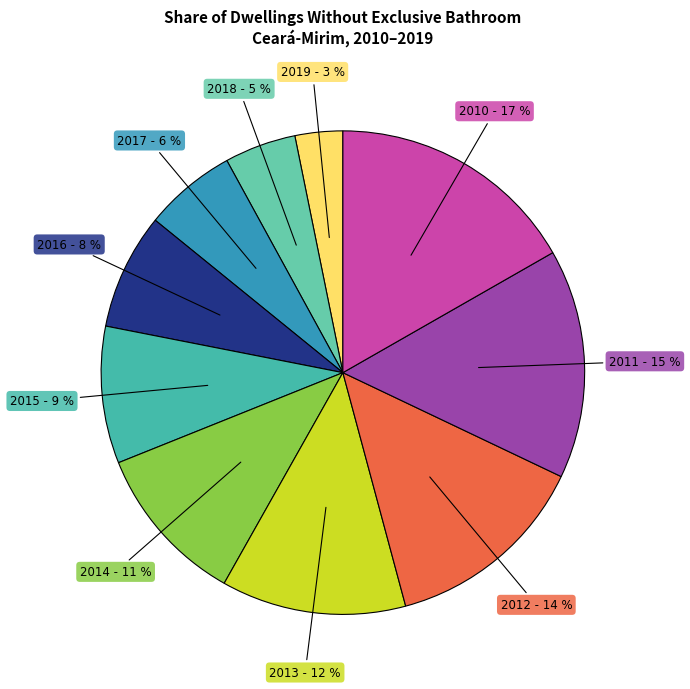

How many slices are in this pie chart?

10